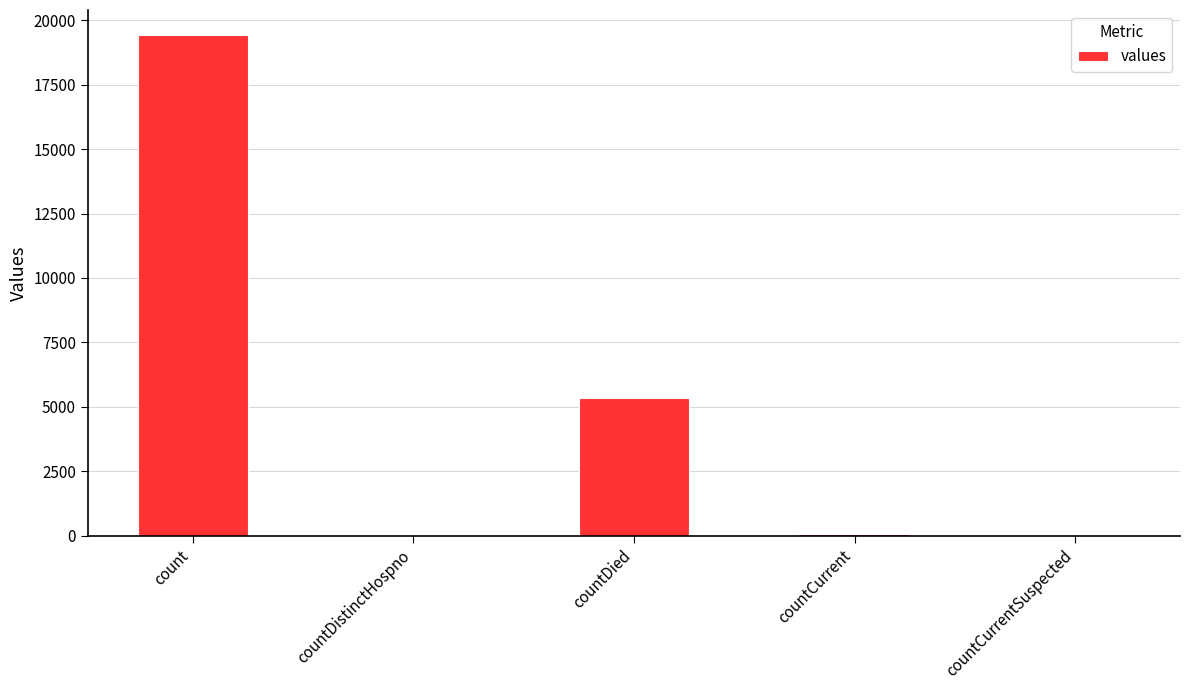

What is the sum of all values?

24875